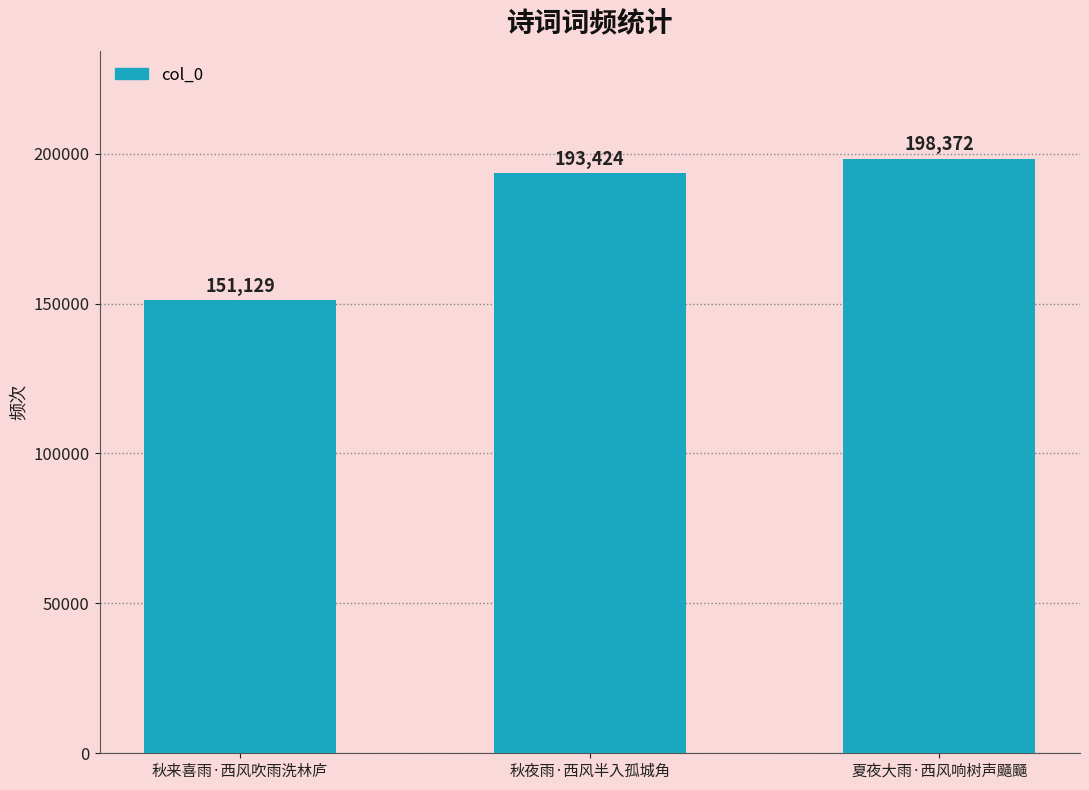

What is the minimum value shown in the chart?

151129